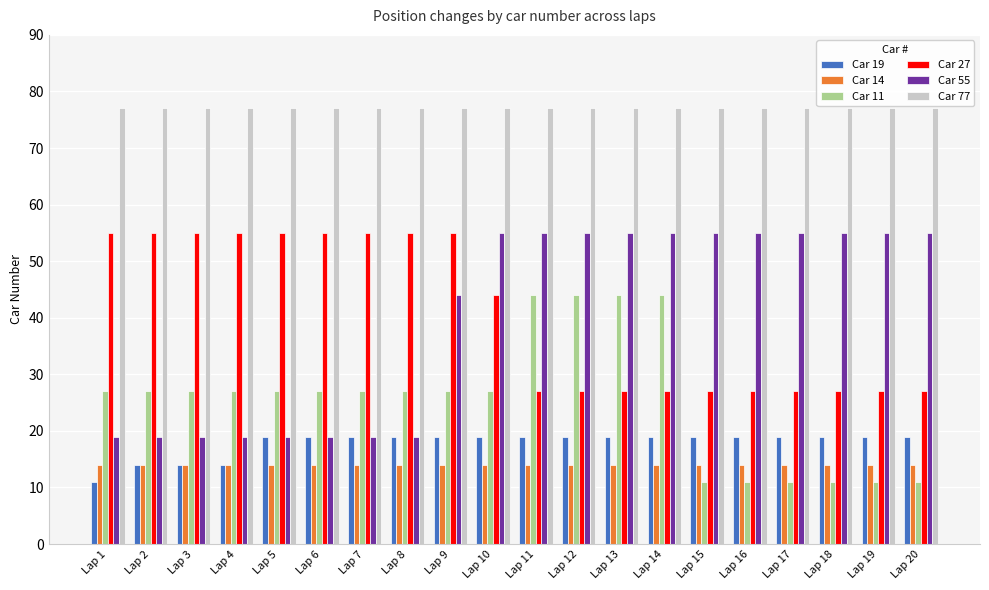

What is the sum of the Car 11 values at Lap 1 and Lap 12?

71